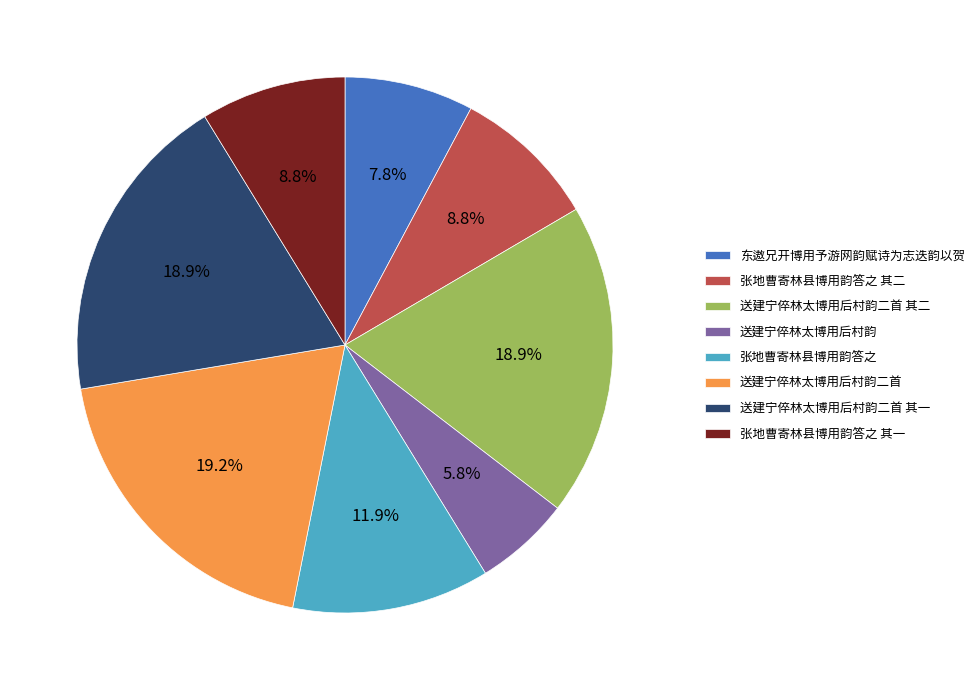

Is there any slice that represents more than half of the pie?

No